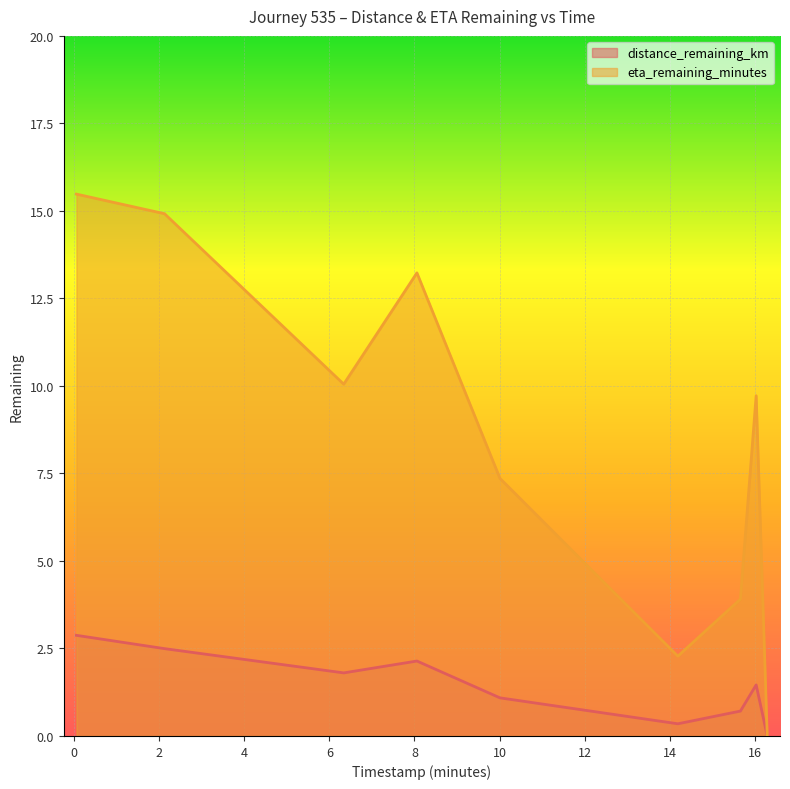

The value of eta_remaining_minutes at 15.66 is 1.9. True or false?

False